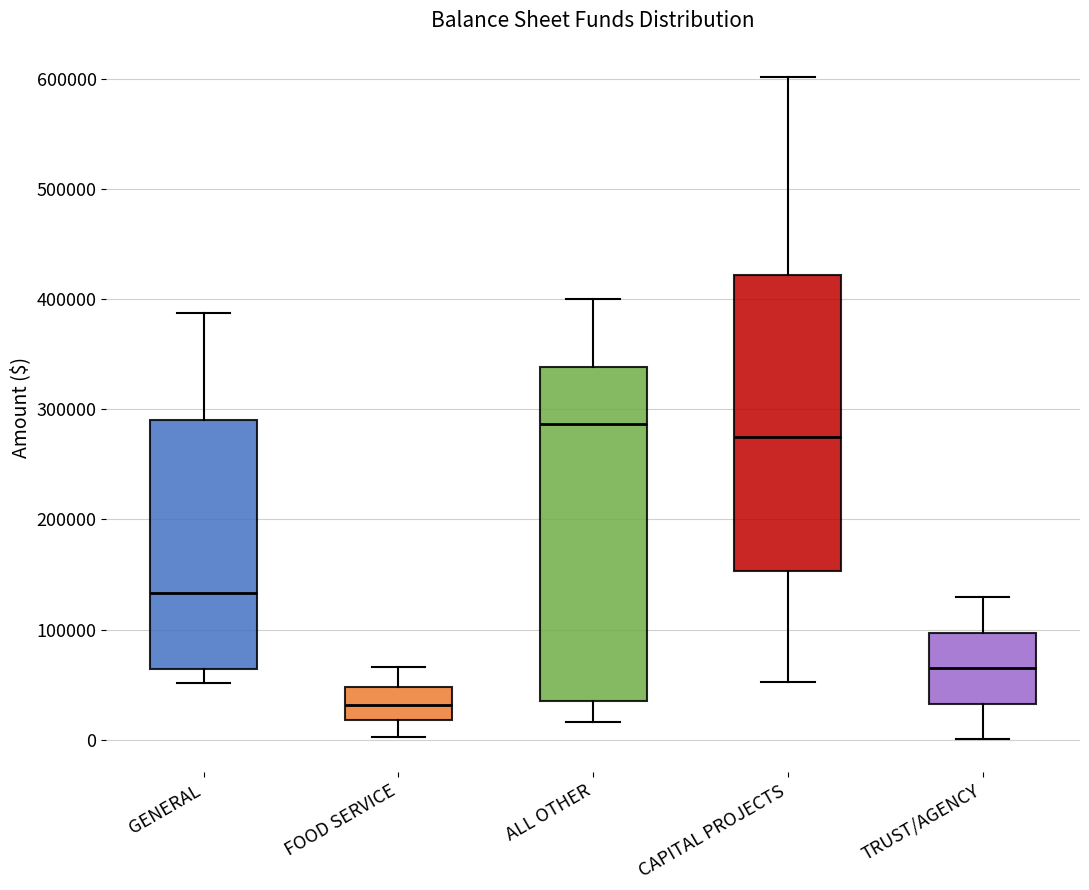

Reading left to right, transcribe this box plot: for each box, give where its median line is, the range the box spans, and where its two whiskers end, as read against the y-axis. The values are not printed on the chart, so give them approximately, as read against the axis.

GENERAL: median 130000, box 60000 to 290000, whiskers 50000 to 390000
FOOD SERVICE: median 30000, box 20000 to 50000, whiskers 0 to 70000
ALL OTHER: median 290000, box 40000 to 340000, whiskers 20000 to 400000
CAPITAL PROJECTS: median 270000, box 150000 to 420000, whiskers 50000 to 600000
TRUST/AGENCY: median 70000, box 30000 to 100000, whiskers 0 to 130000